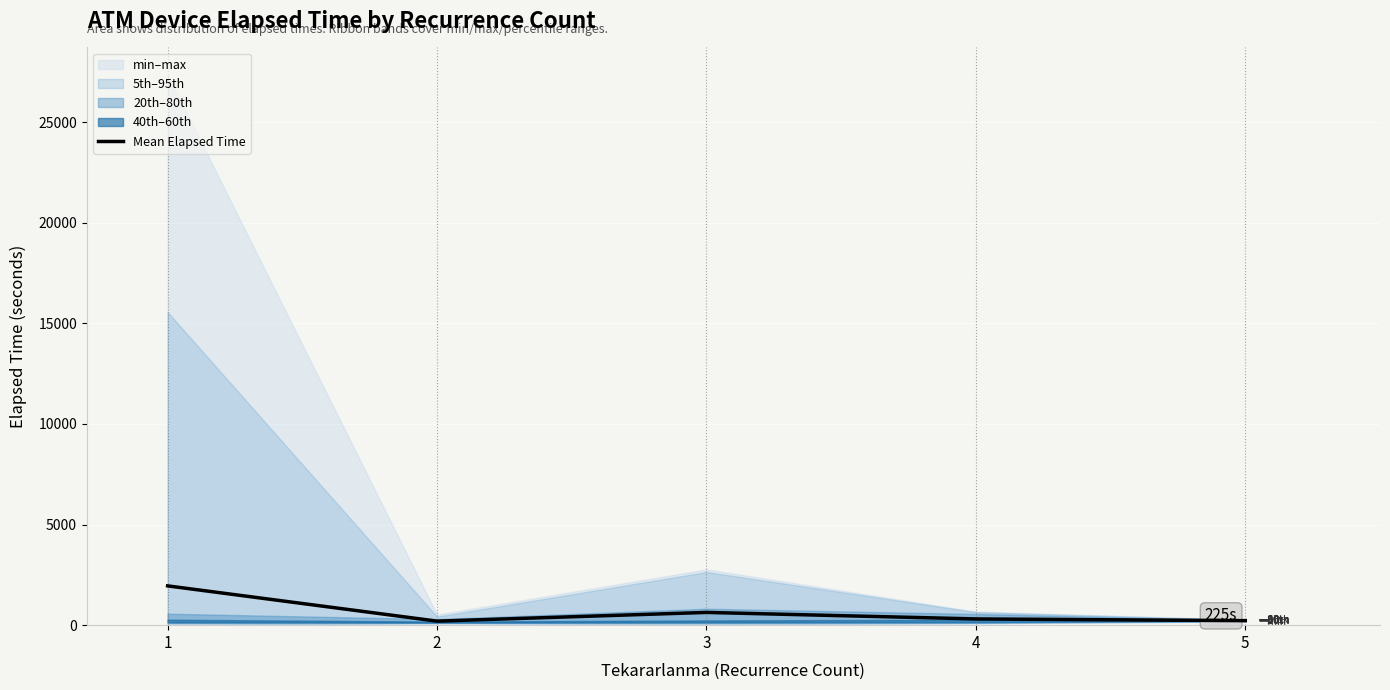

What is the average value?

664.5